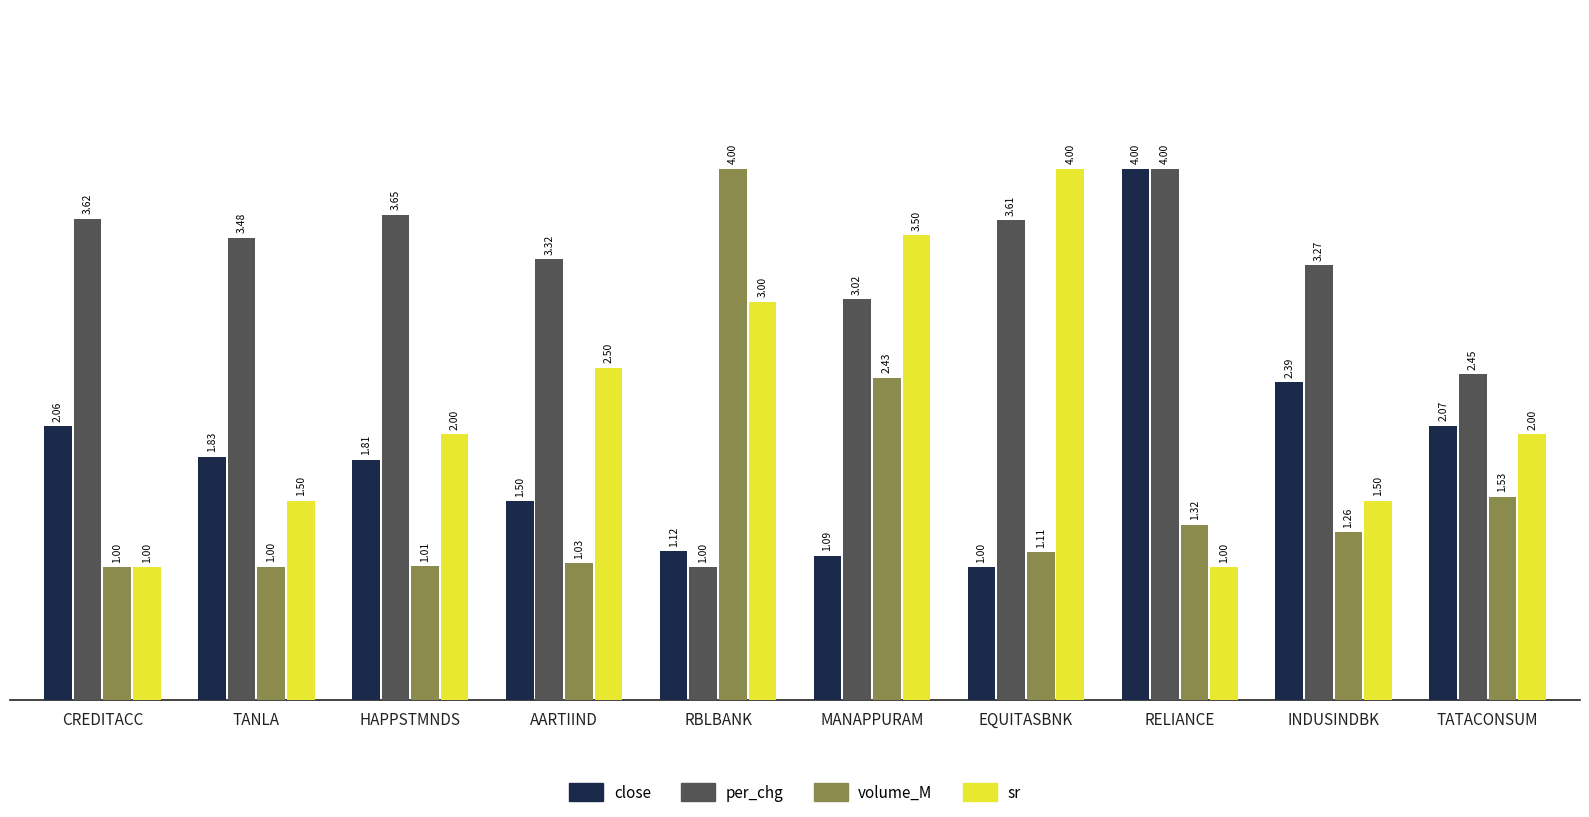

How many bars are there in each group?

4